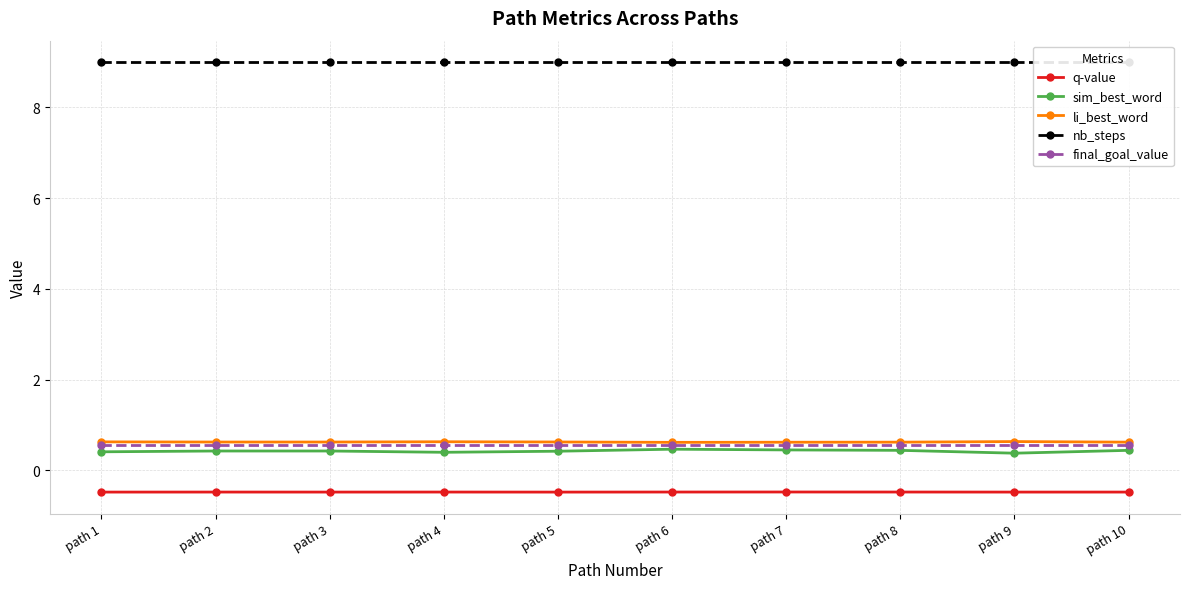

What is the difference between the highest and lowest values at path 9?

9.5